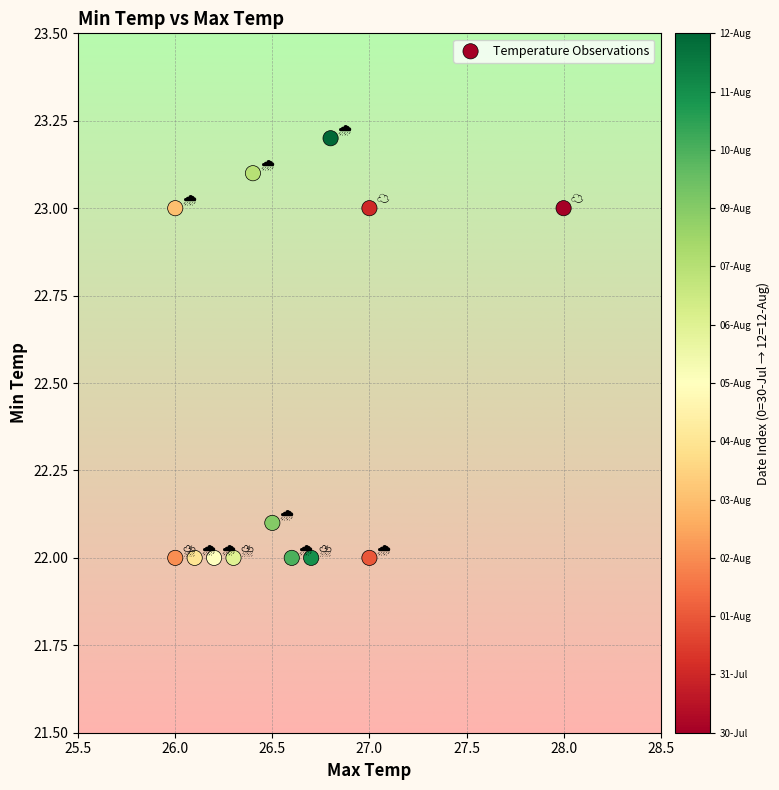

What is the range of Y values (max minus min)?

1.2